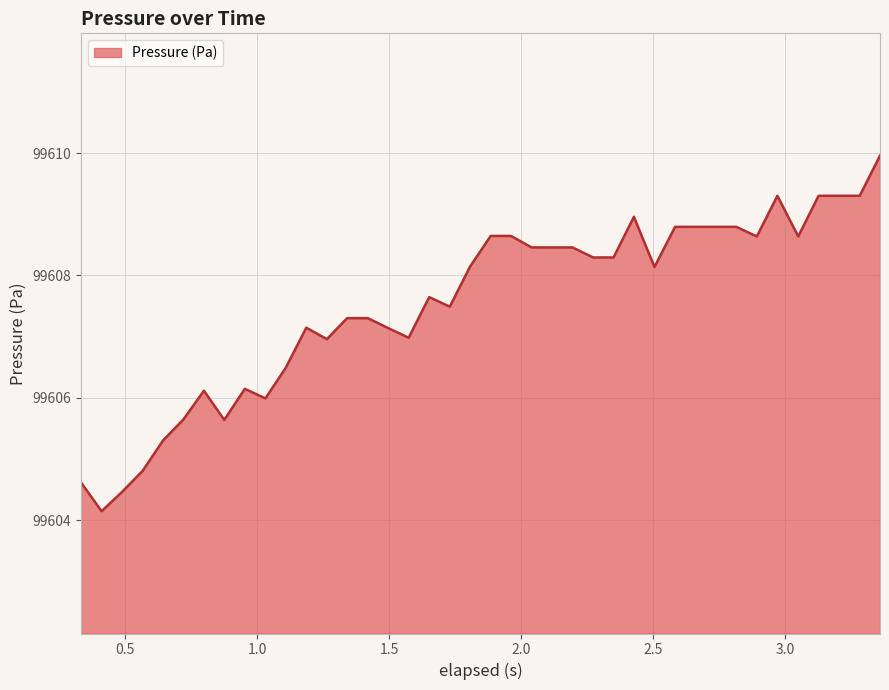

What is the greatest value displayed?

99610.0